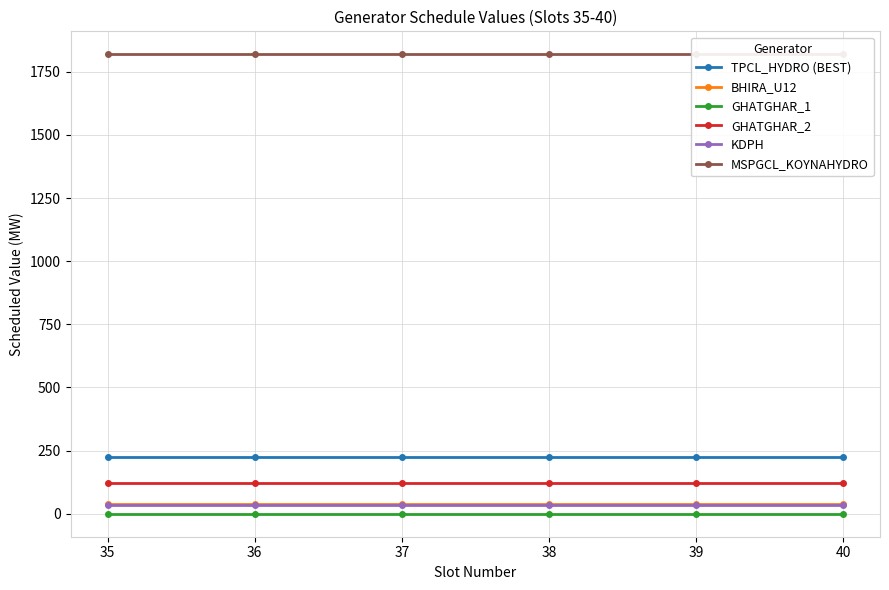

Which series has the largest total across all categories?

MSPGCL_KOYNAHYDRO